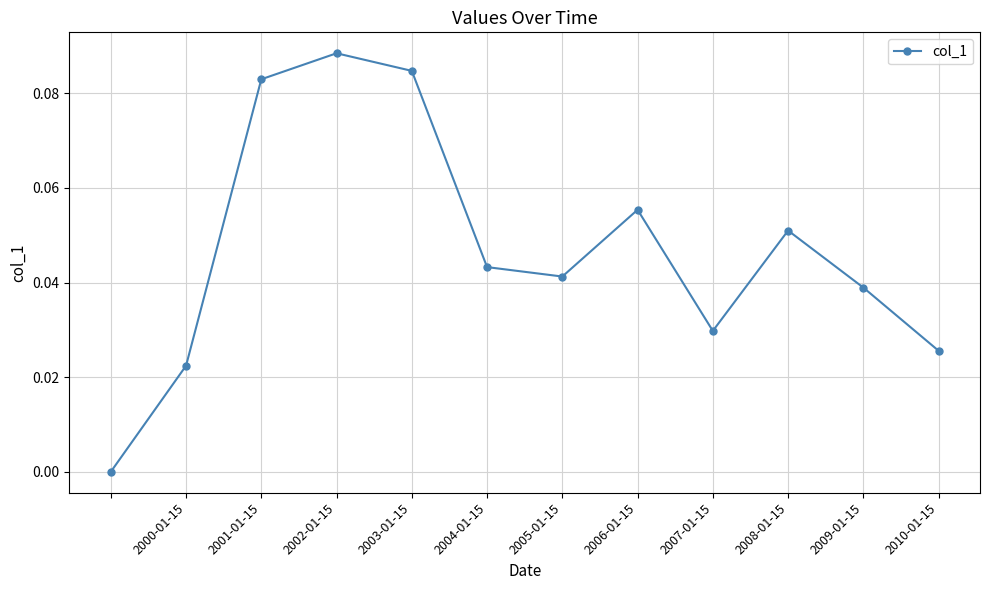

How many points are higher than both their immediate neighbors (excluding endpoints)?

3